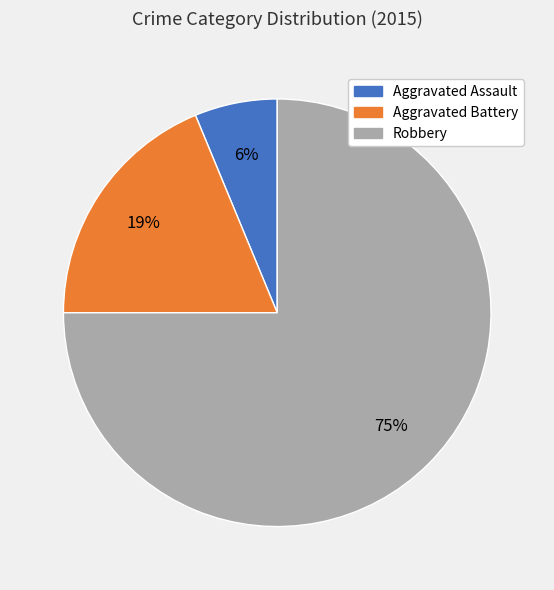

To the nearest percent, what is the combined percentage of Aggravated Battery and Aggravated Assault?

25%